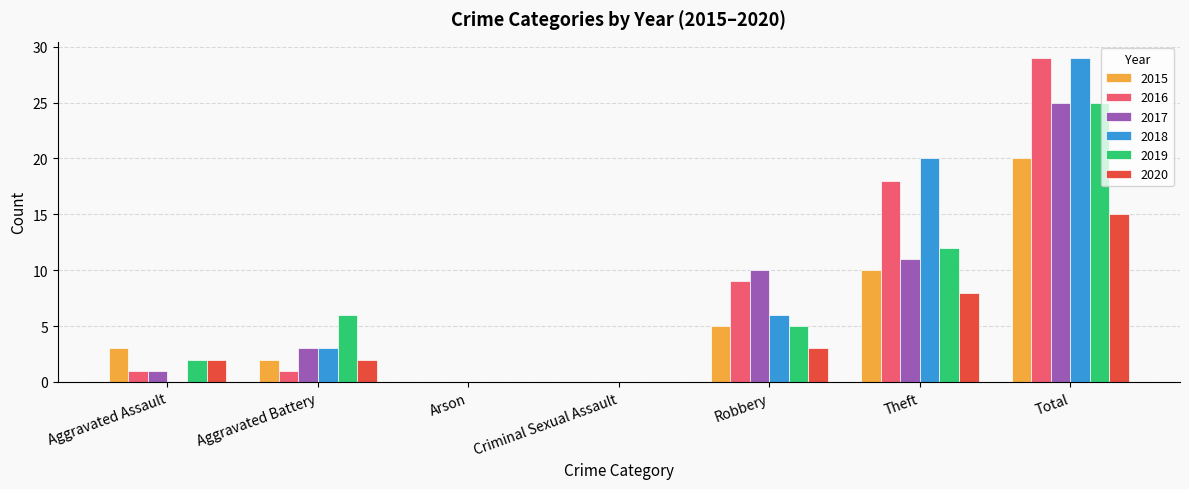

Which category has the highest value across all series?

Total